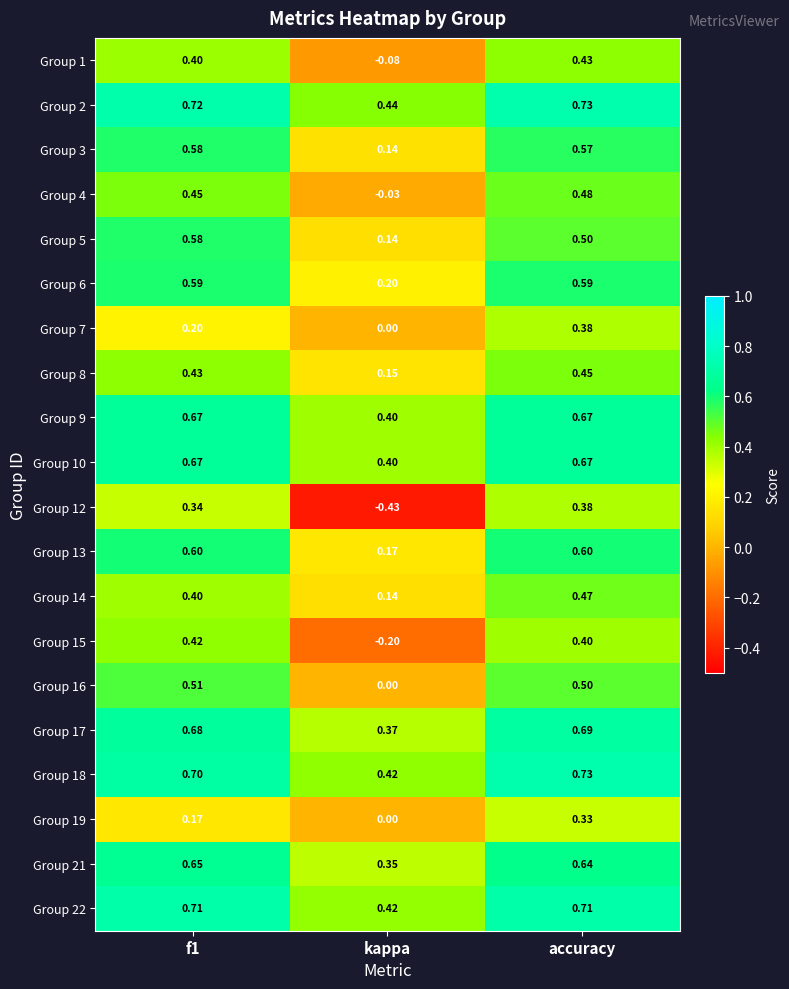

At which category is the sum across all series the highest?

accuracy